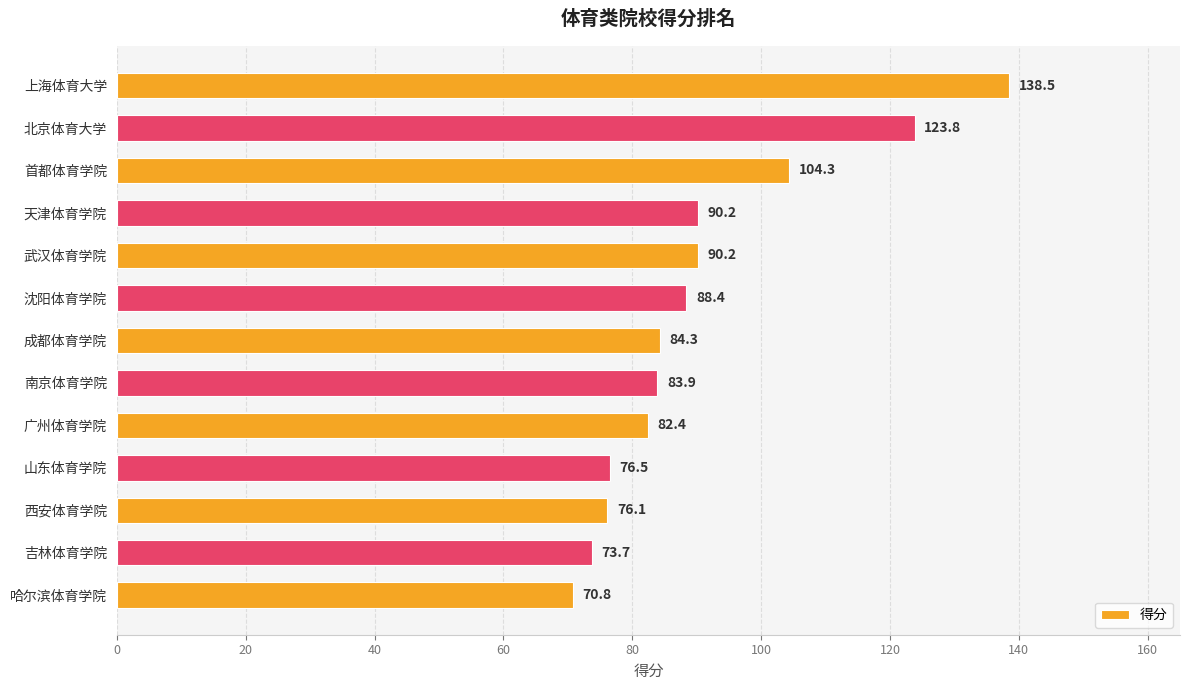

Are the bars grouped side by side (vs. stacked)?

No